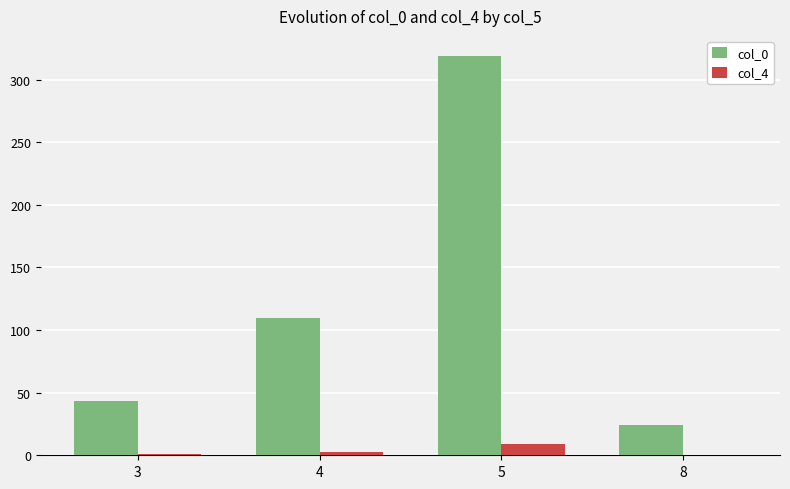

Where does the col_0 series first go above 110?

4